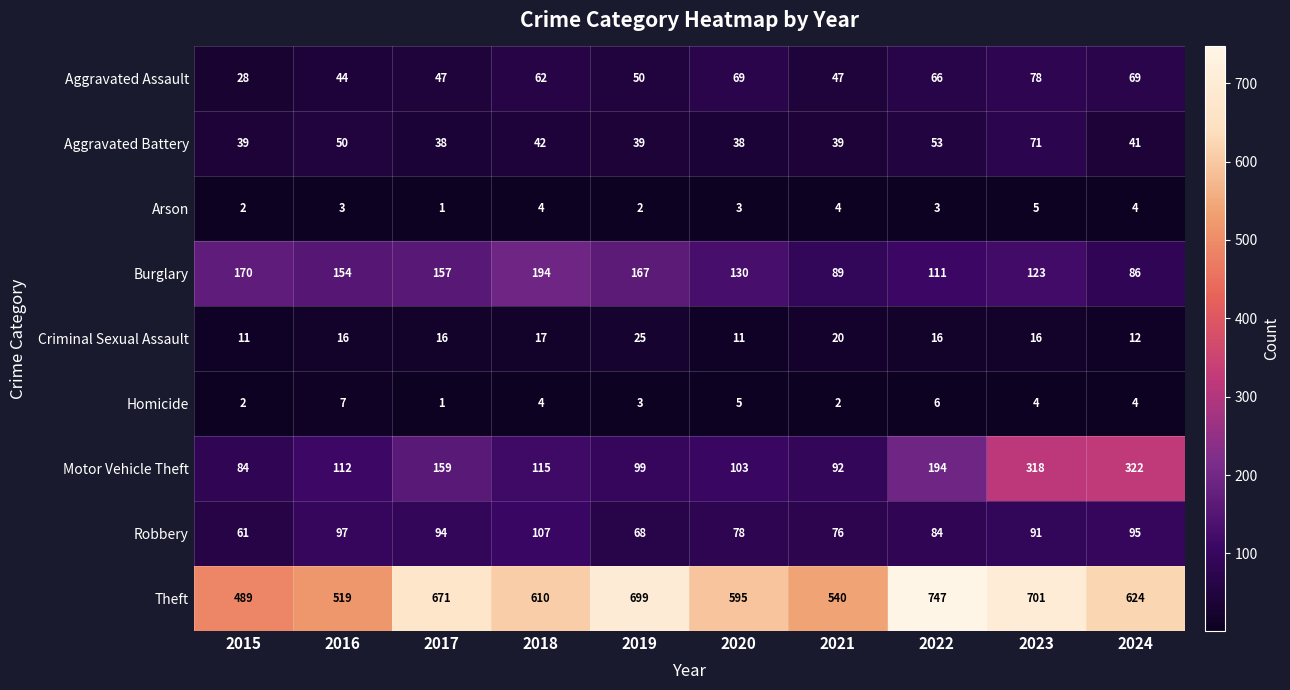

Rank the series by their maximum value, from lowest to highest.

Arson, Homicide, Criminal Sexual Assault, Aggravated Battery, Aggravated Assault, Robbery, Burglary, Motor Vehicle Theft, Theft